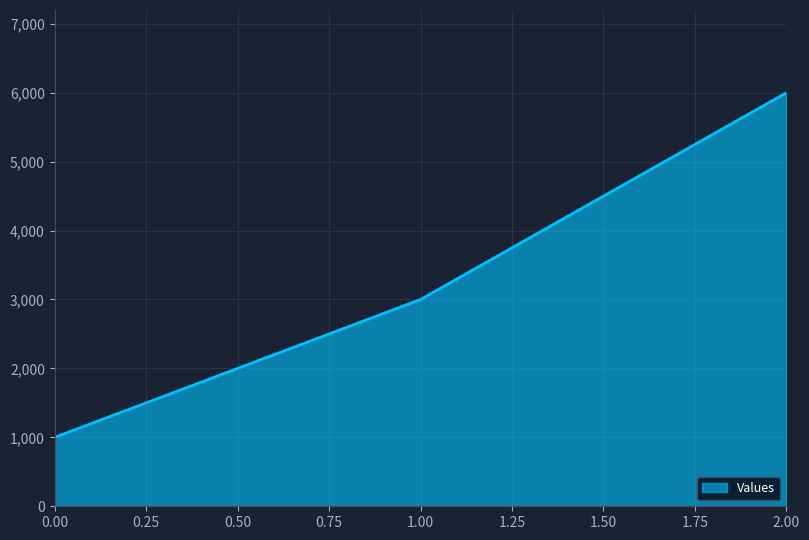

Approximately how many times larger is the value at 0.00 compared to 1.00?

0.3